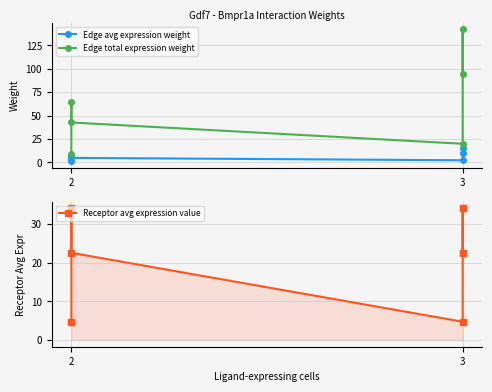

At how many categories does at least one series exceed 47?

3